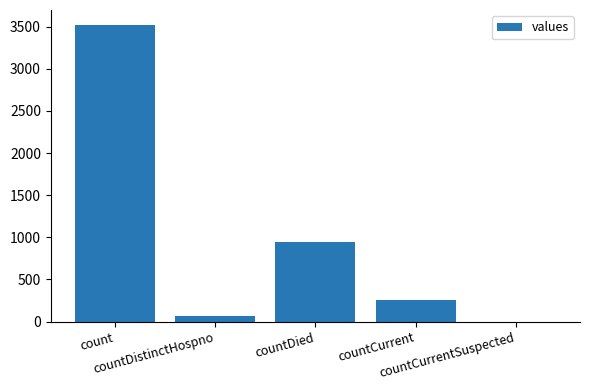

Reading left to right, extract all data points from this chart.

count=3521	countDistinctHospno=67	countDied=948	countCurrent=262	countCurrentSuspected=0